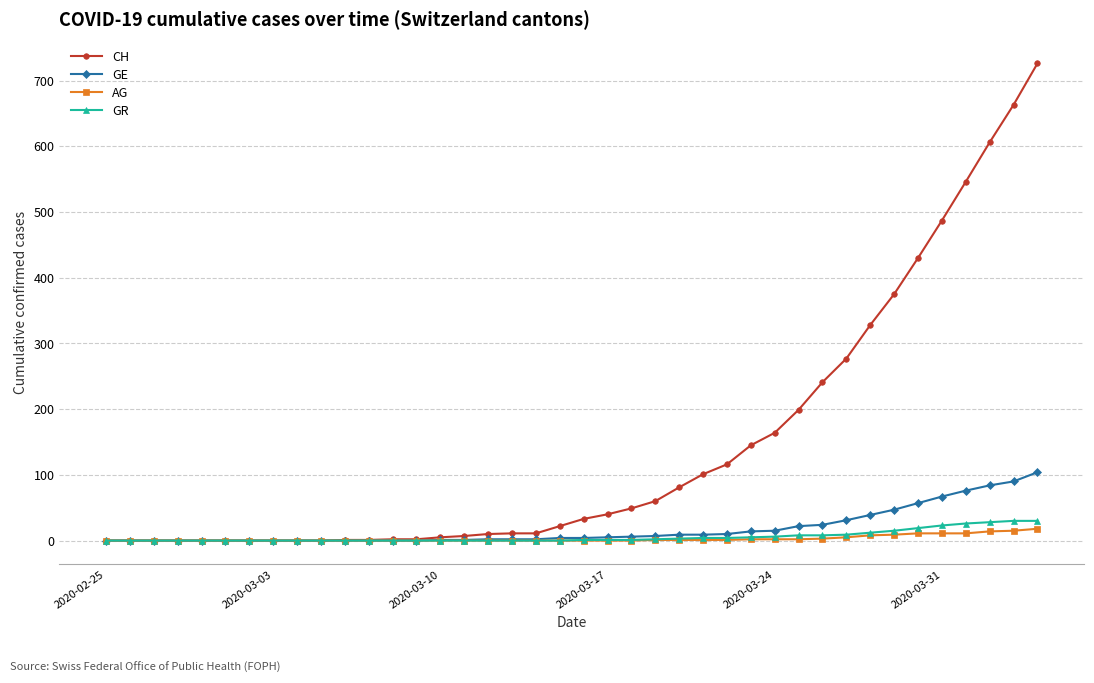

What is the greatest value displayed?

726